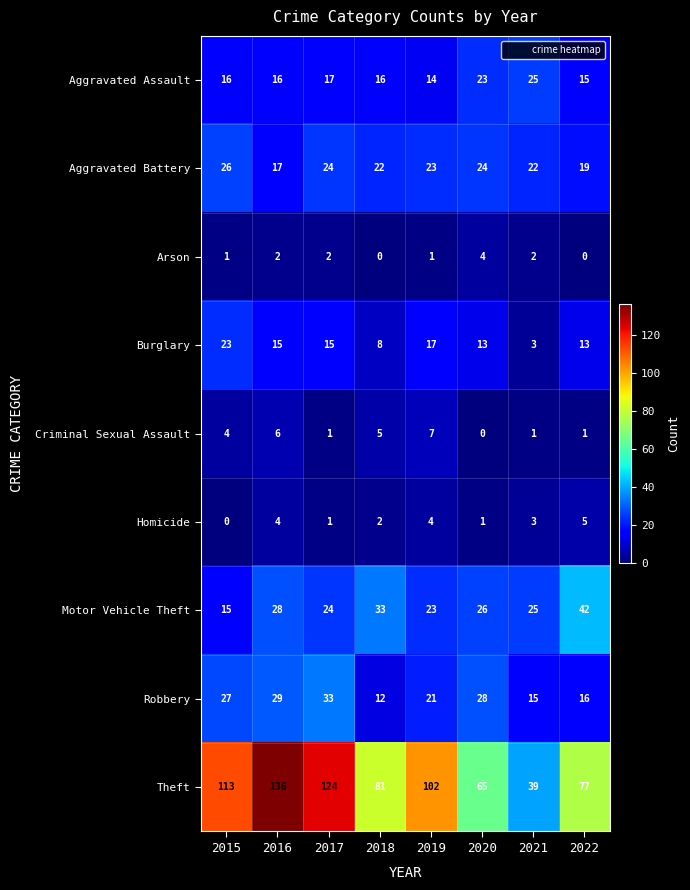

What is the total value across all series at 2015?

225